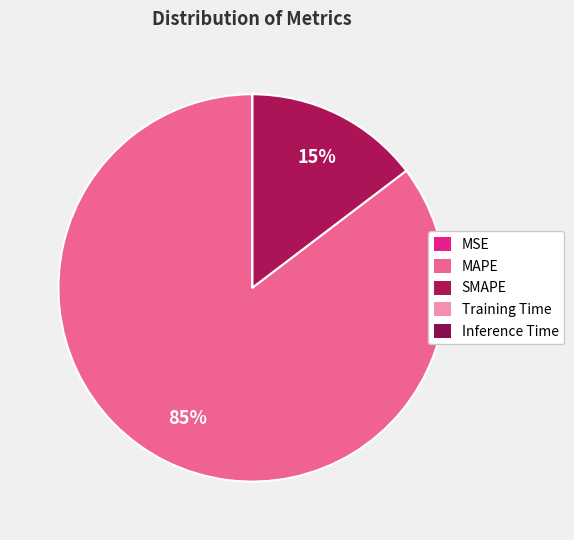

The Training Time slice represents 1% of the pie. True or false?

False